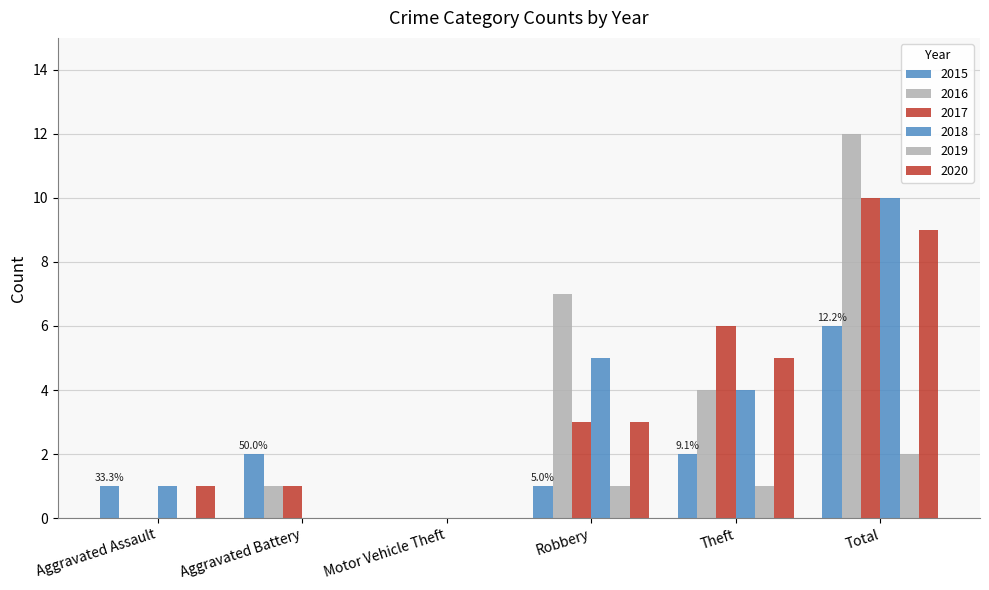

What is the label of the 4th bar from the right?

Motor Vehicle Theft